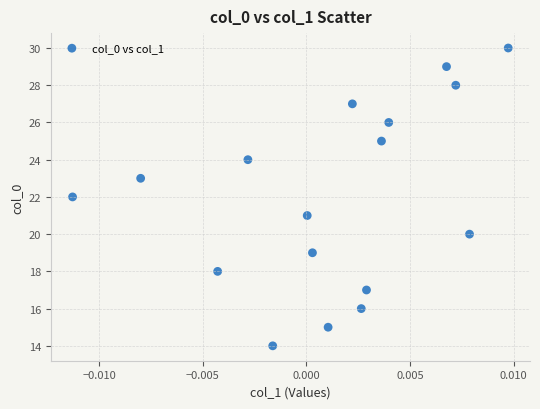

What is the range of Y values (max minus min)?

16